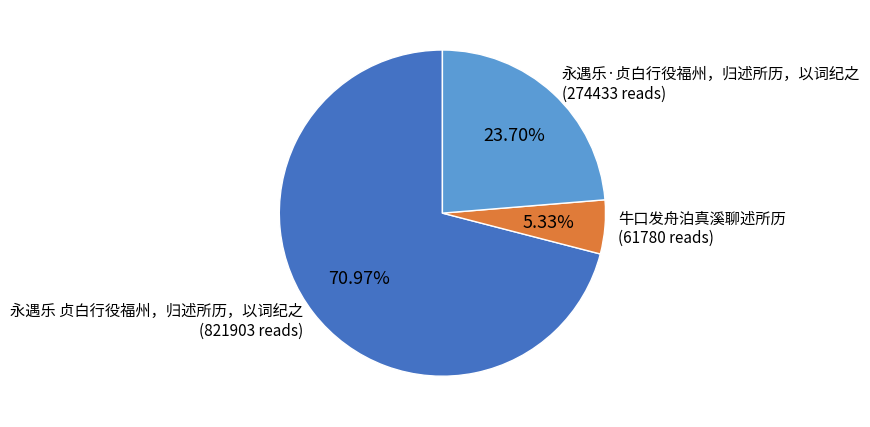

To the nearest percent, what is the difference between the 永遇乐 贞白行役福州，归述所历，以词纪之 and 永遇乐·贞白行役福州，归述所历，以词纪之 slice percentages?

47%